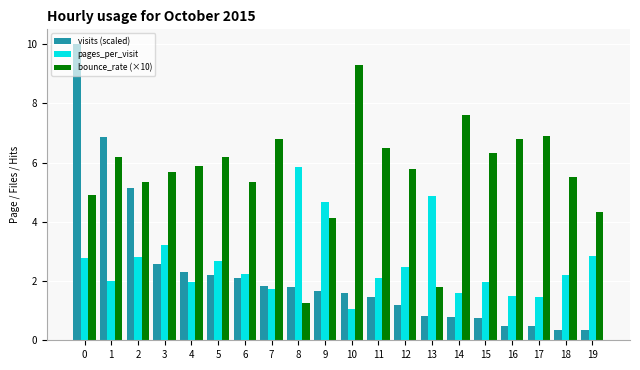

True or false: pages_per_visit has a value of 0.9 at 11.

False